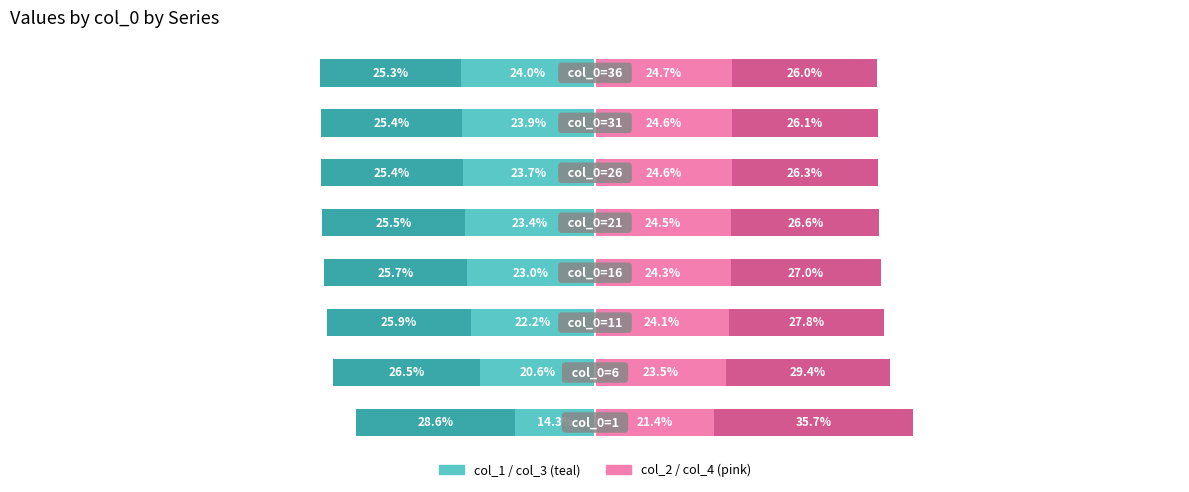

Are the bars horizontal?

Yes